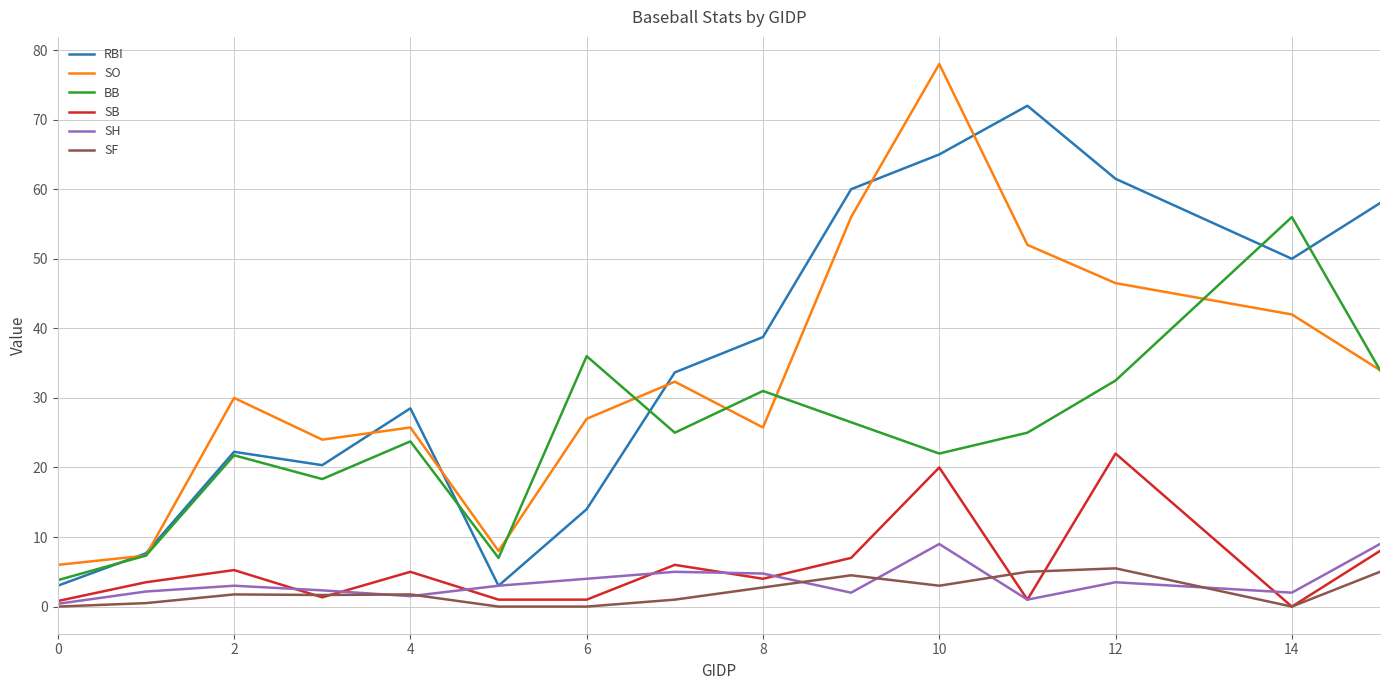

What is the greatest value displayed?

78.0